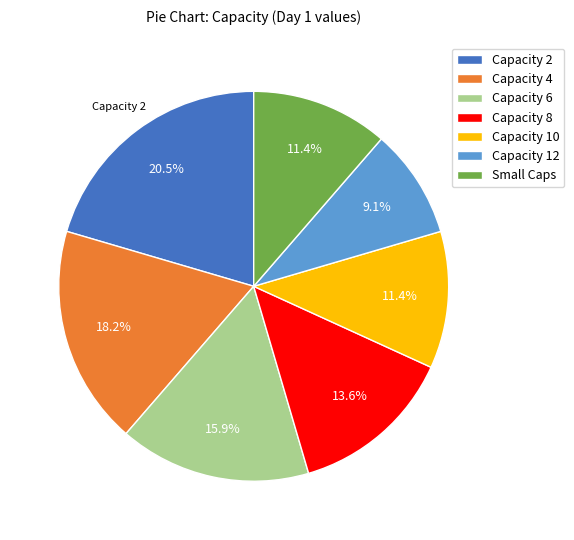

Count the number of slices in the pie.

7